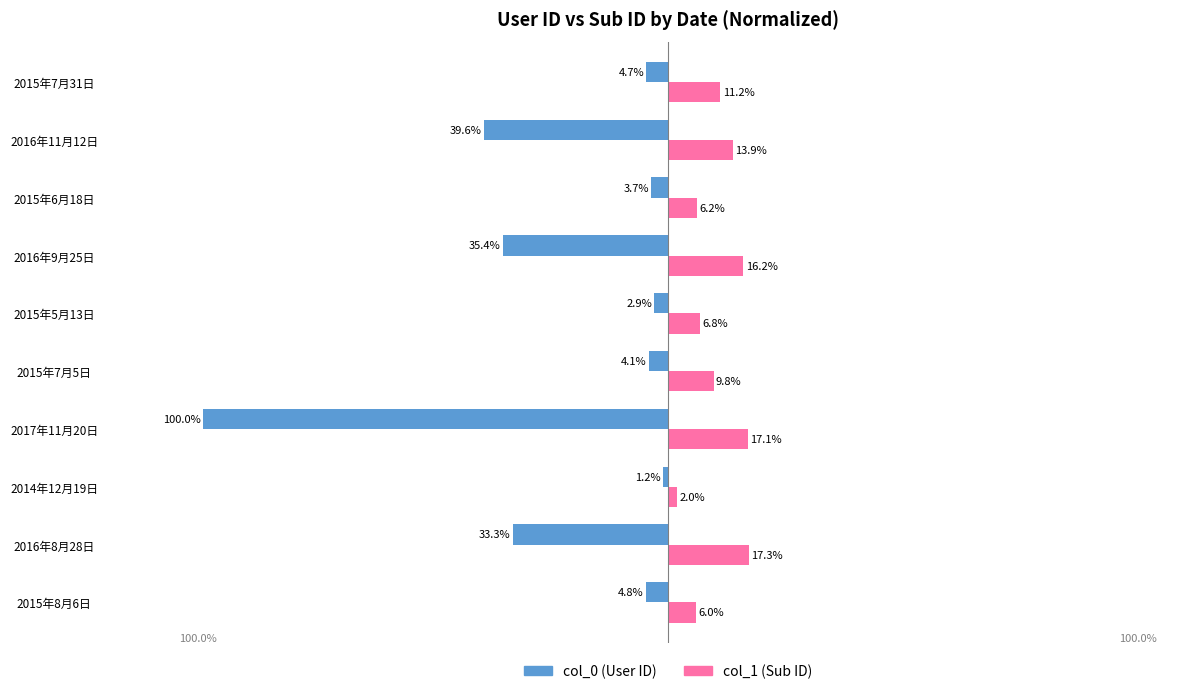

What is the average value of the col_0 (User ID) series?

-23.0